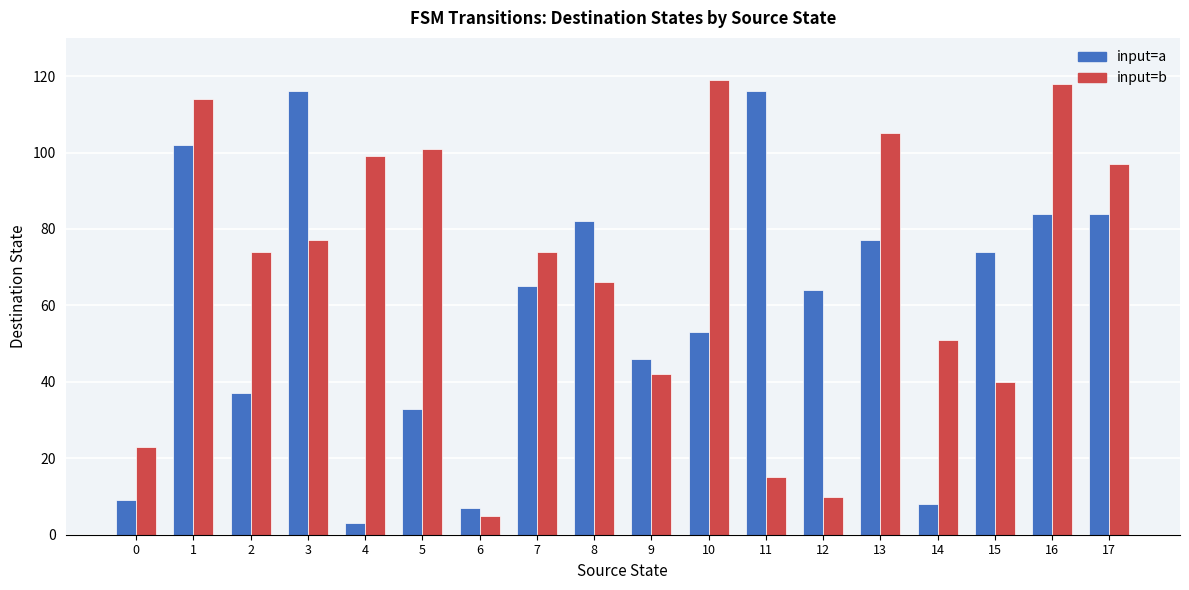

Count the number of data series in this chart.

2